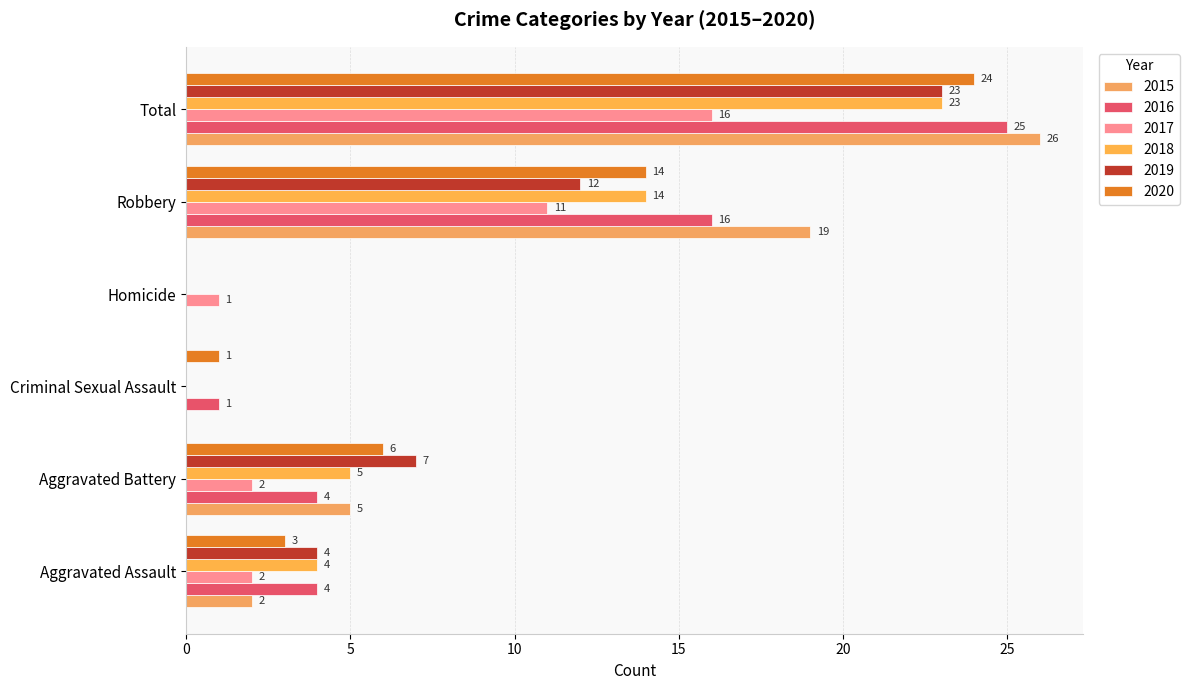

Which series changed the most between Criminal Sexual Assault and Total?

2015